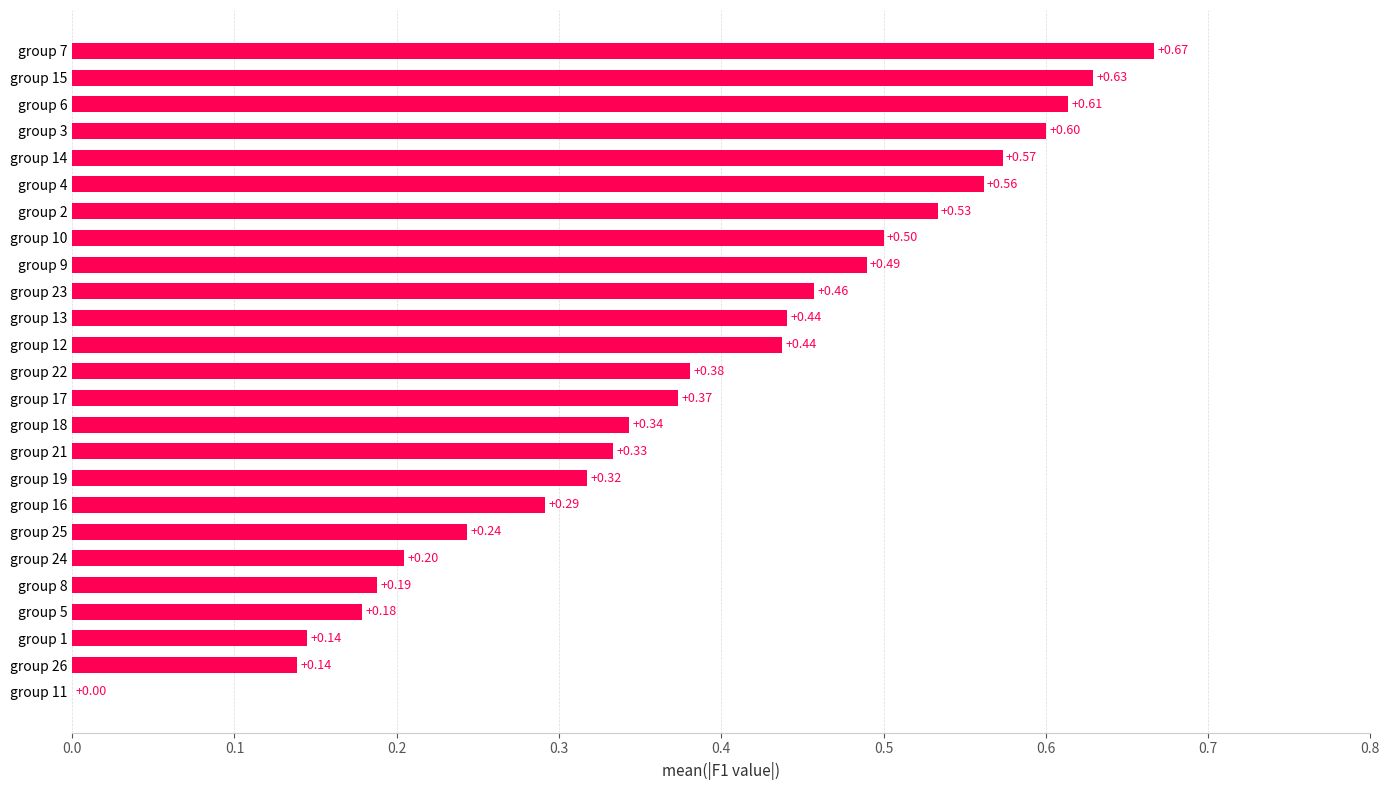

Between group 10 and group 26, which is larger?

group 10